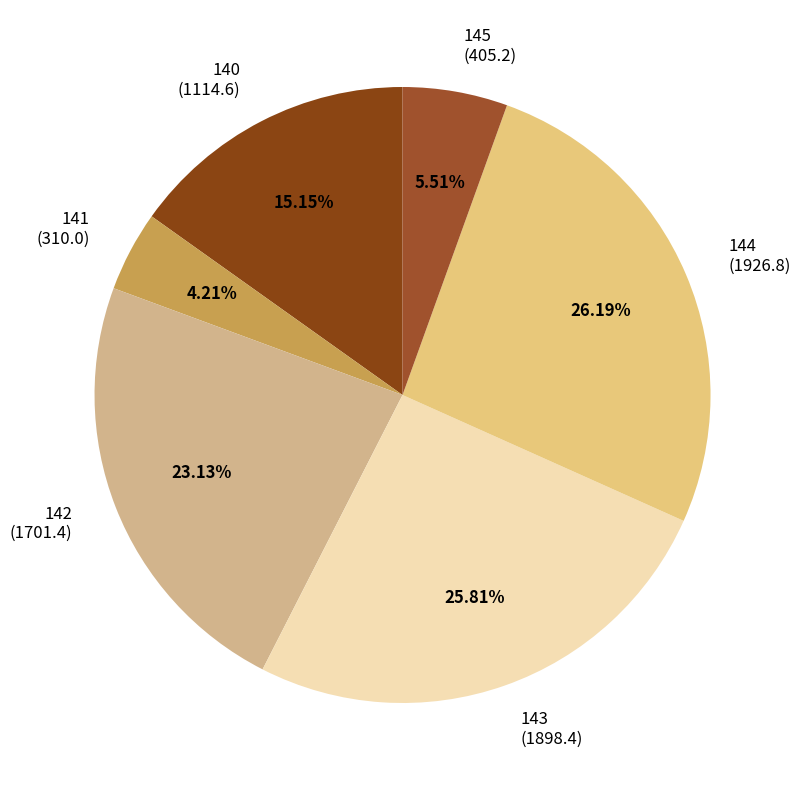

Count the number of slices in the pie.

6